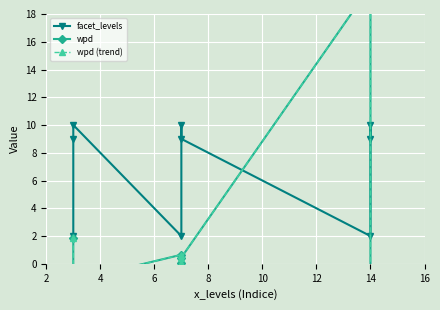

How many values in the wpd series exceed 0?

5